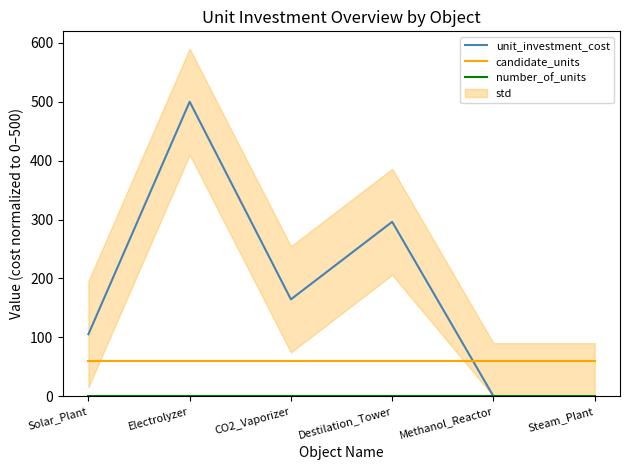

Reading left to right, transcribe all the data shown in this chart.

unit_investment_cost: 105.3	500.0	164.5	296.1	0.0	0.0
candidate_units: 60.0	60.0	60.0	60.0	60.0	60.0
number_of_units: 0.0	0.0	0.0	0.0	0.0	0.0